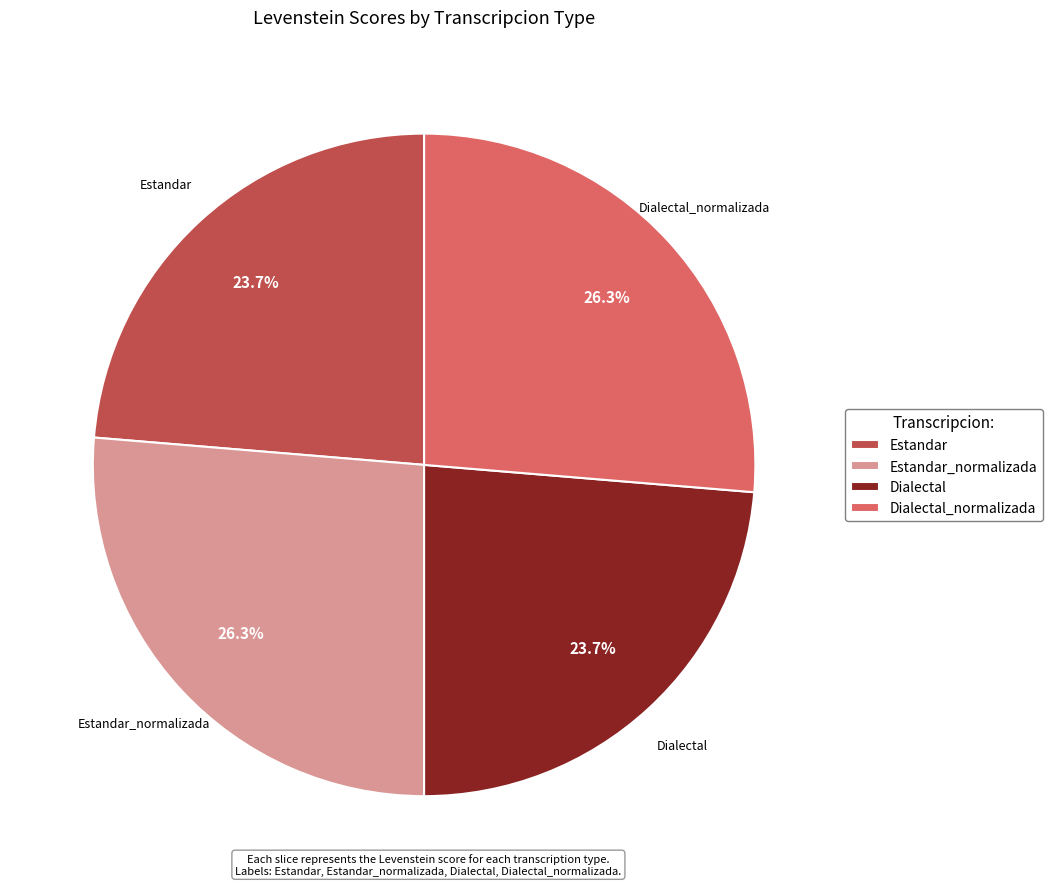

Is there any slice that represents more than half of the pie?

No